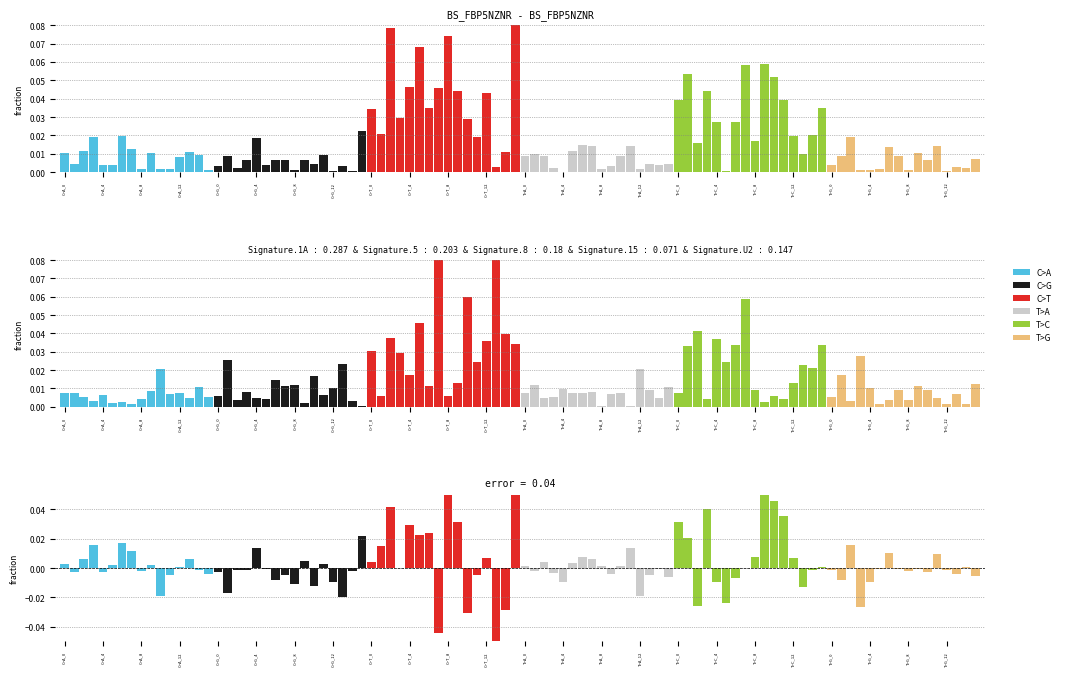

Count the number of data series in this chart.

6